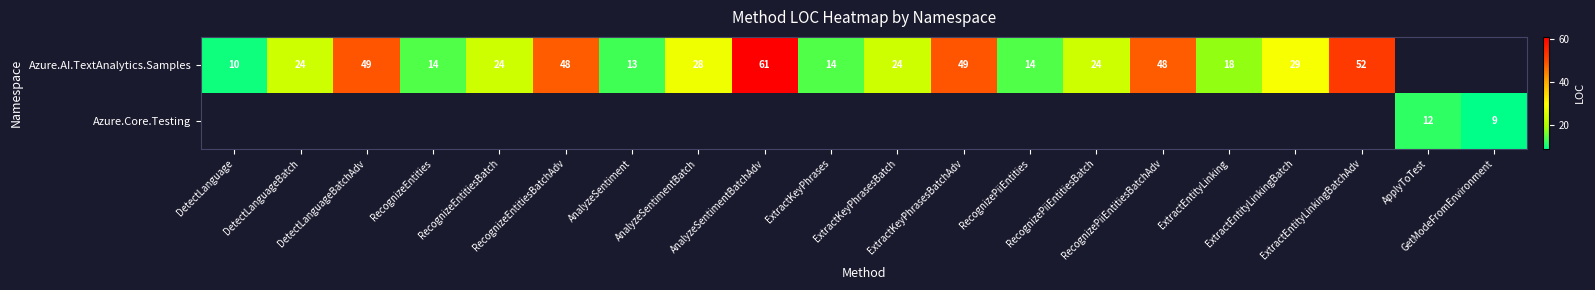

What is the smallest value displayed?

9.0